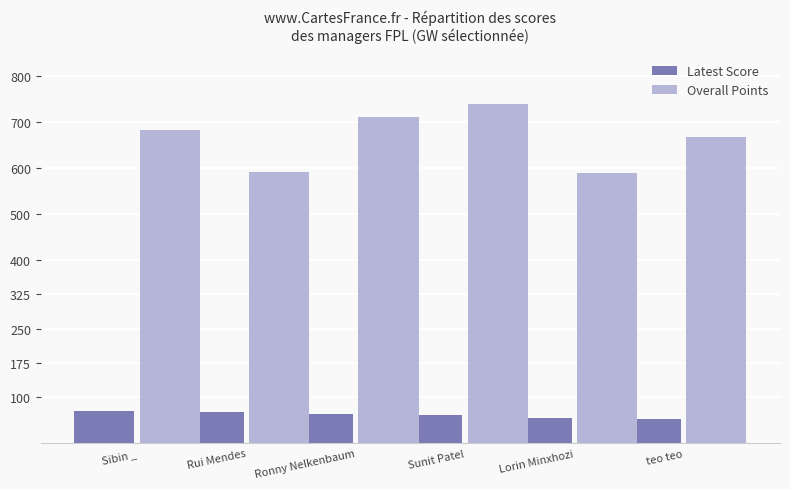

The Latest Score series shows 67 at Rui Mendes. True or false?

True